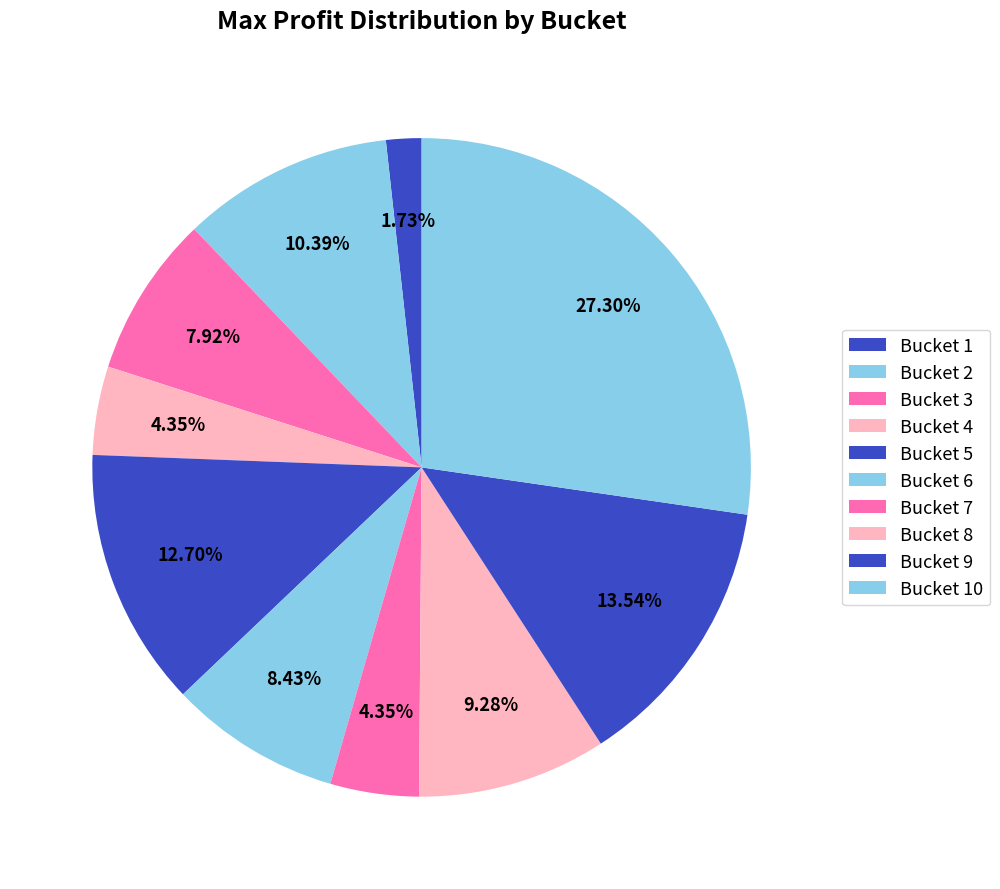

How many segments does this pie chart have?

10